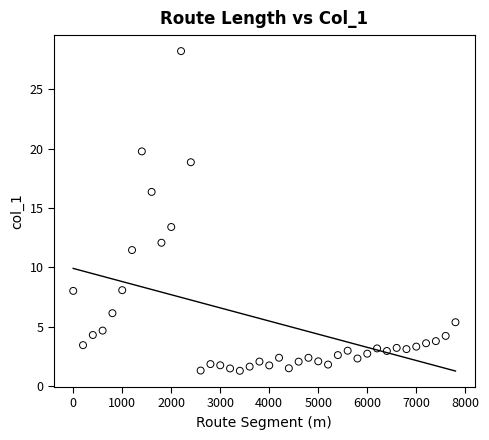

What Y value in the scatter plot is closest to 14?

13.4